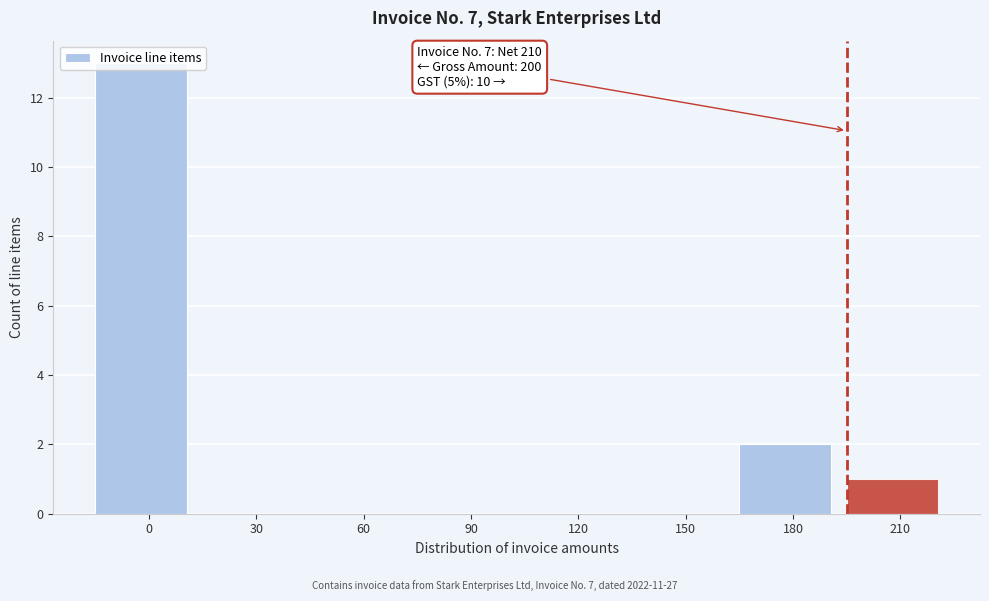

What is the sum of all values?

16